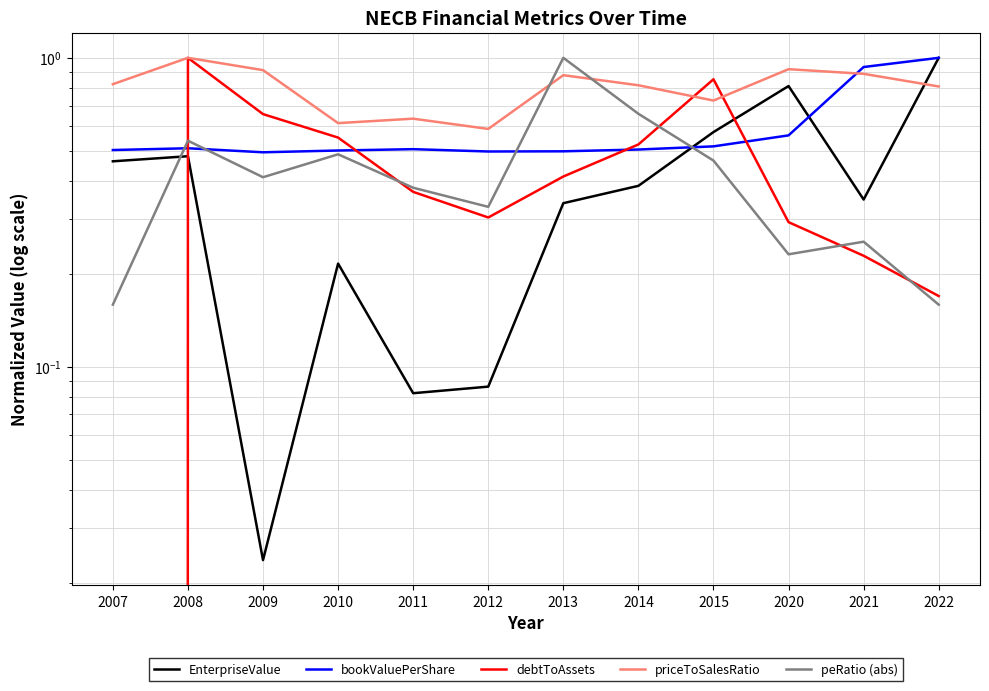

Count the debtToAssets values in the range 0 to 1.

12